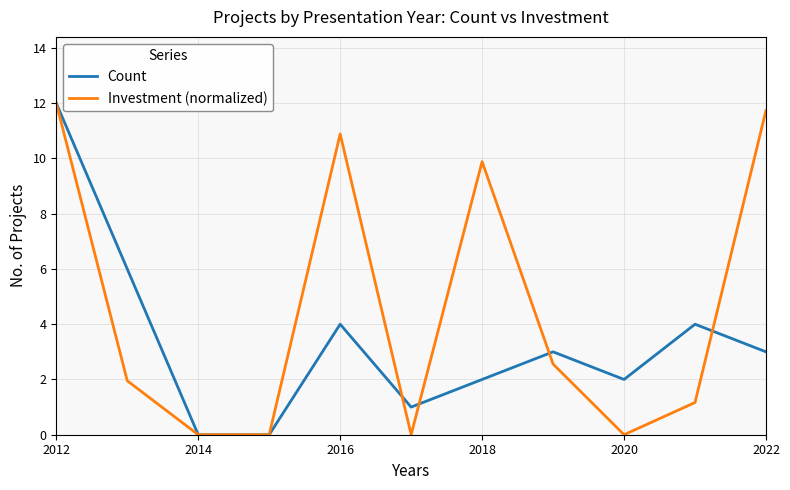

List the series in order of their overall mean, lowest first.

Count, Investment (normalized)